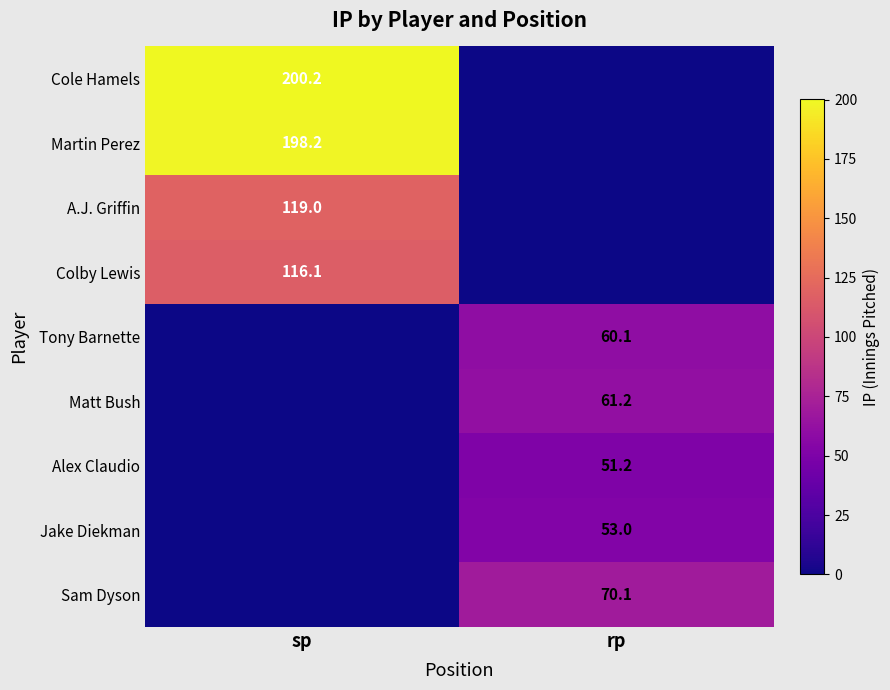

The value of Cole Hamels at sp is 326.6. True or false?

False